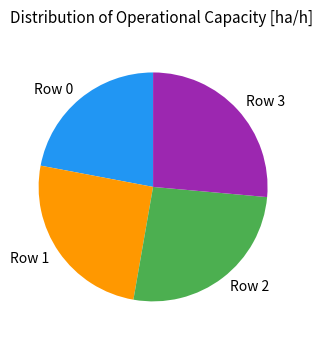

Which category has the smallest portion of the pie?

Row 0